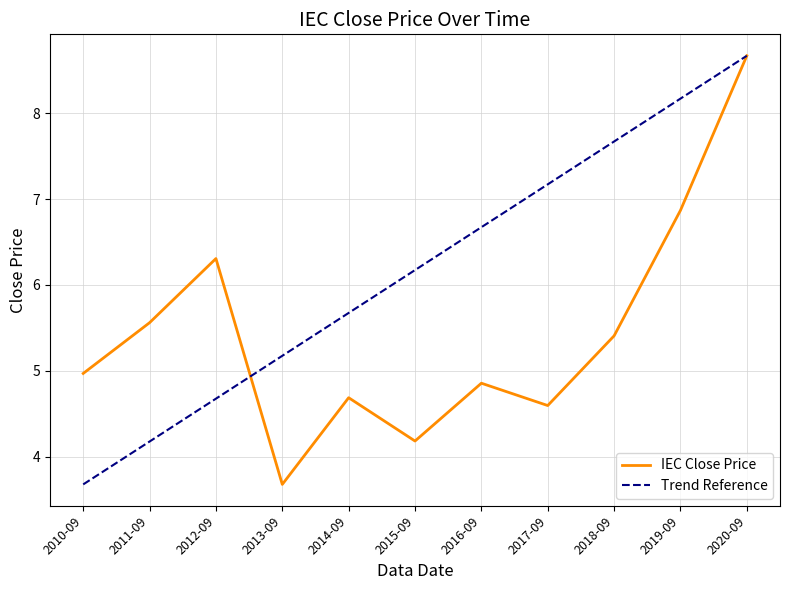

What is the difference between the maximum and second lowest values in the IEC Close Price series?

4.5